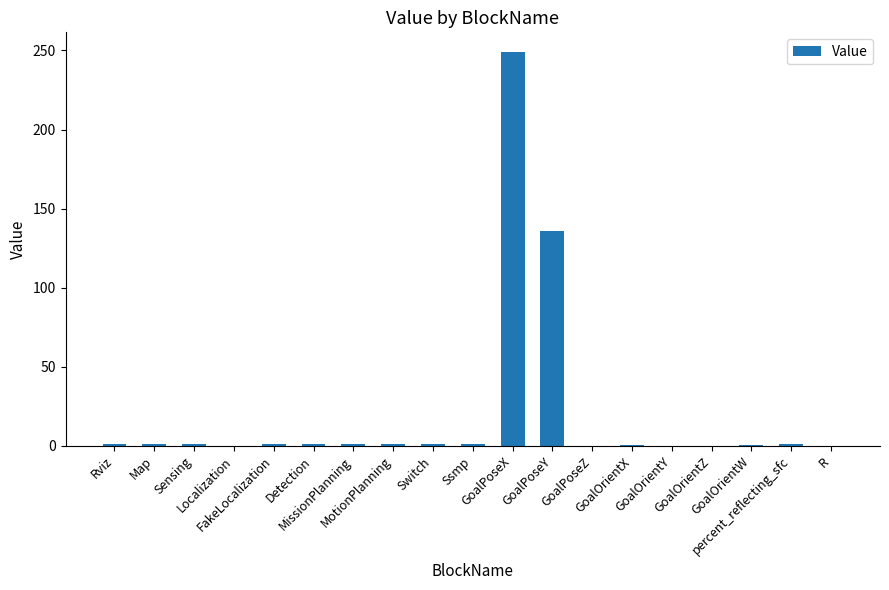

What is the maximum value shown in the chart?

249.0